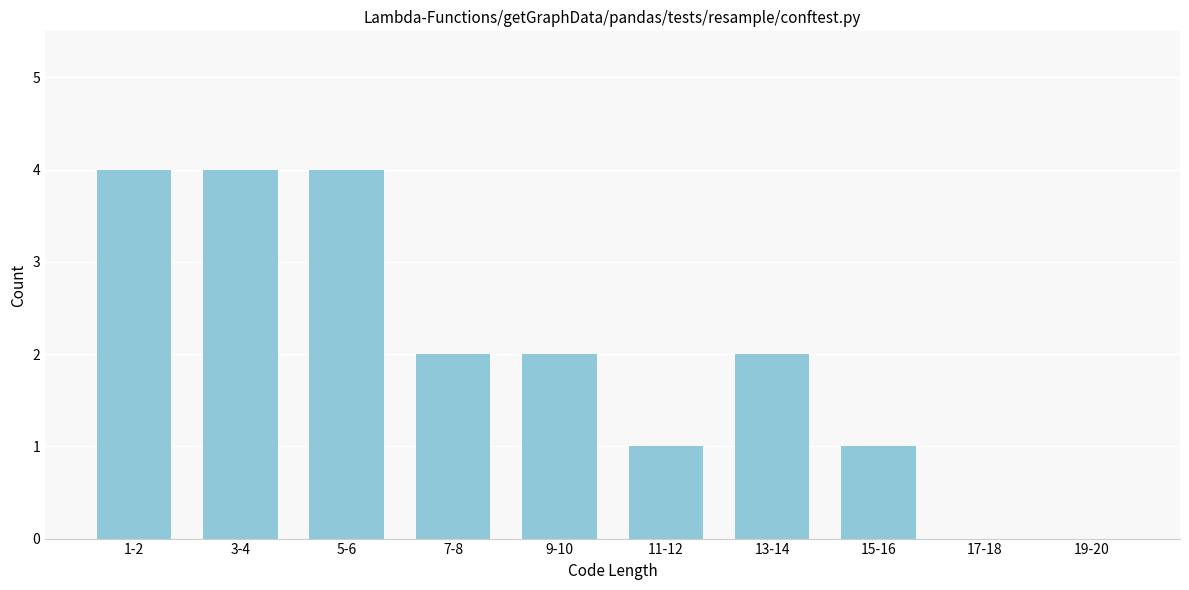

Reading left to right, extract all data points from this chart.

1-2=4	3-4=4	5-6=4	7-8=2	9-10=2	11-12=1	13-14=2	15-16=1	17-18=0	19-20=0